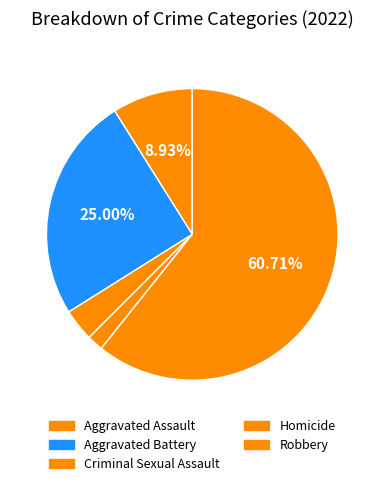

To the nearest percent, what is the difference between the largest and smallest slice percentages?

59%